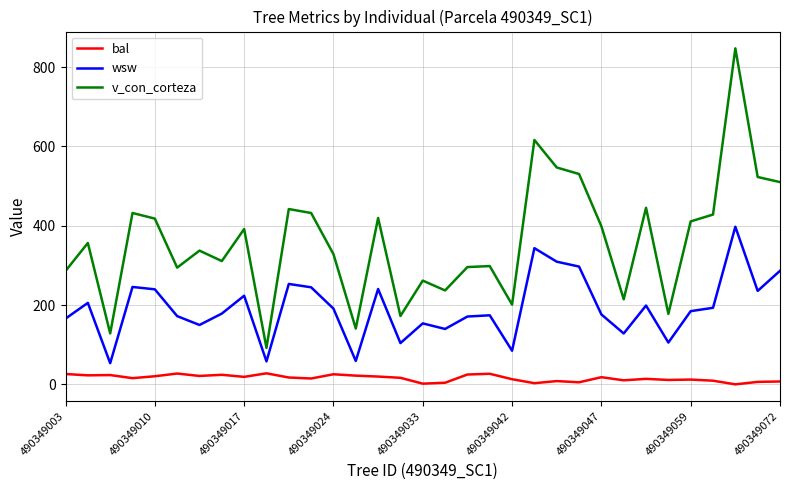

How many lines are shown in the chart?

3